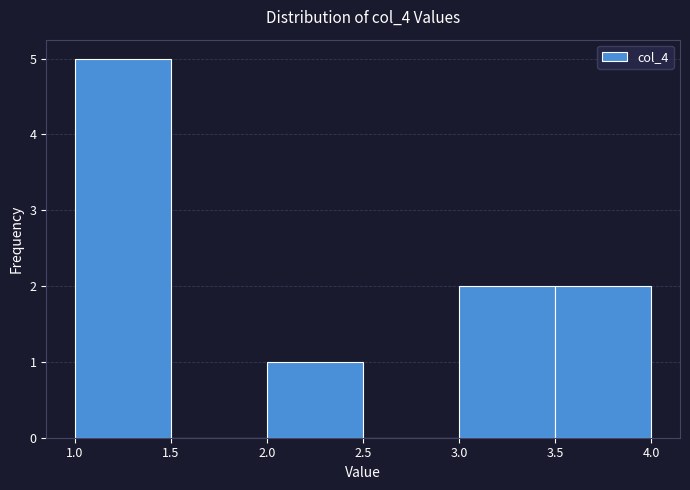

Reading left to right, list every bar in this chart as the range it spans on the x-axis followed by its height. The values are not printed on the chart, so give them approximately, as read against the axis.

1.0 to 1.5: 5
1.5 to 2.0: 0
2.0 to 2.5: 1
2.5 to 3.0: 0
3.0 to 3.5: 2
3.5 to 4.0: 2